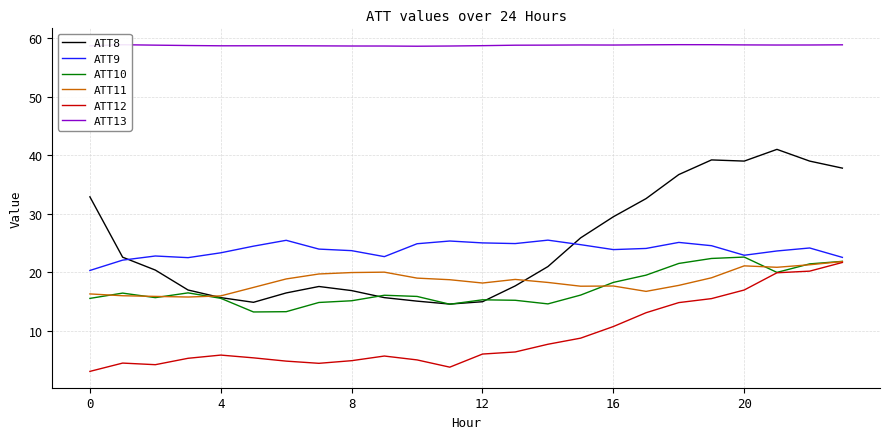

Which series has the largest total across all categories?

ATT13